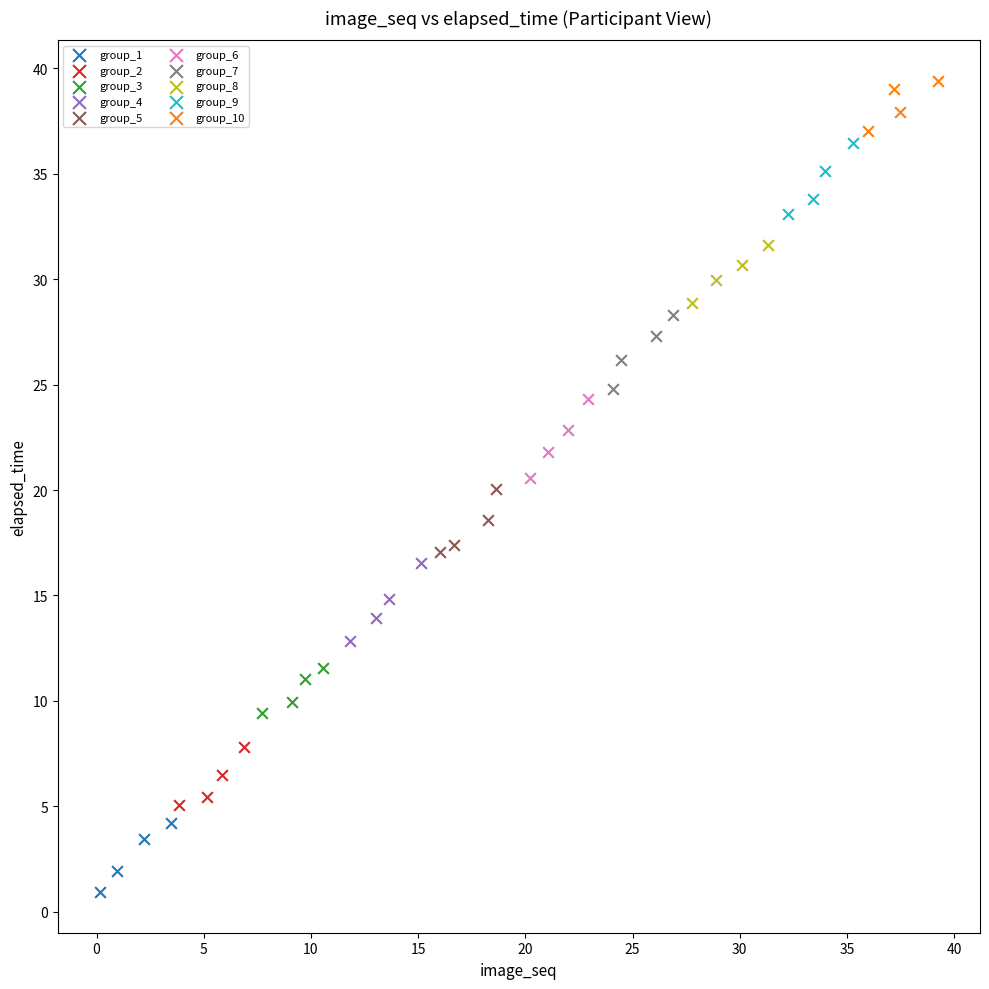

Which series contains the highest Y value?

group_10